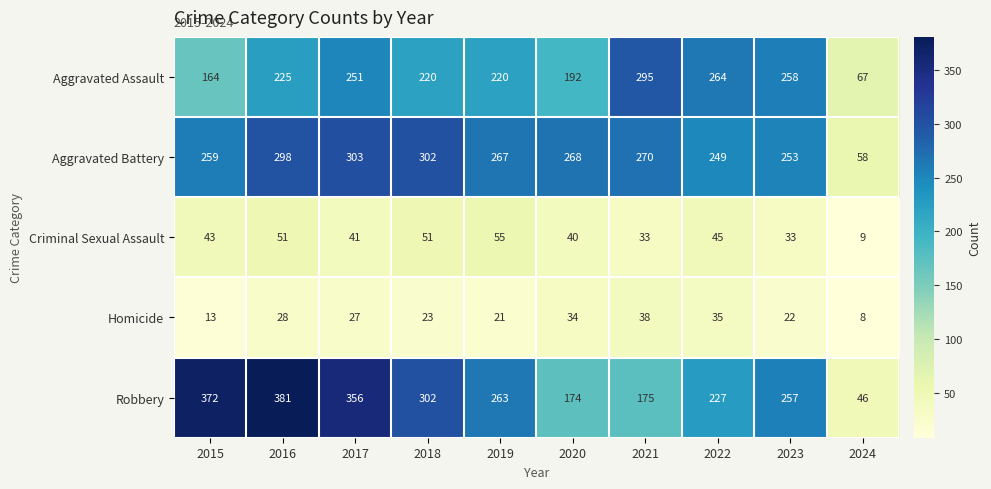

Where is Homicide nearest to the value 23?

2018